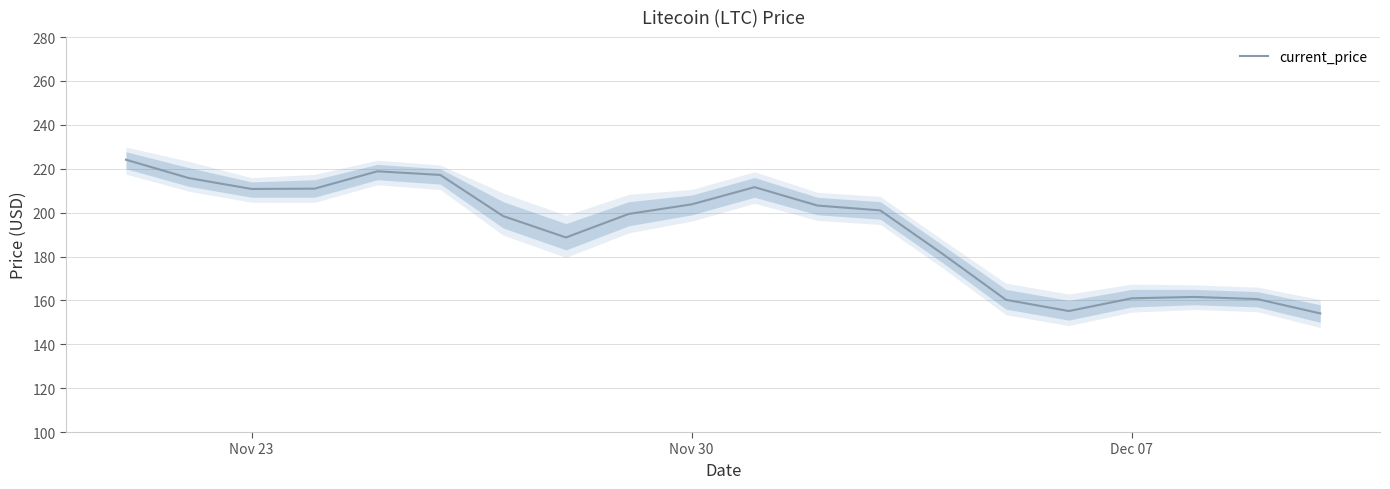

What is the lowest value of the current_price series?

154.1